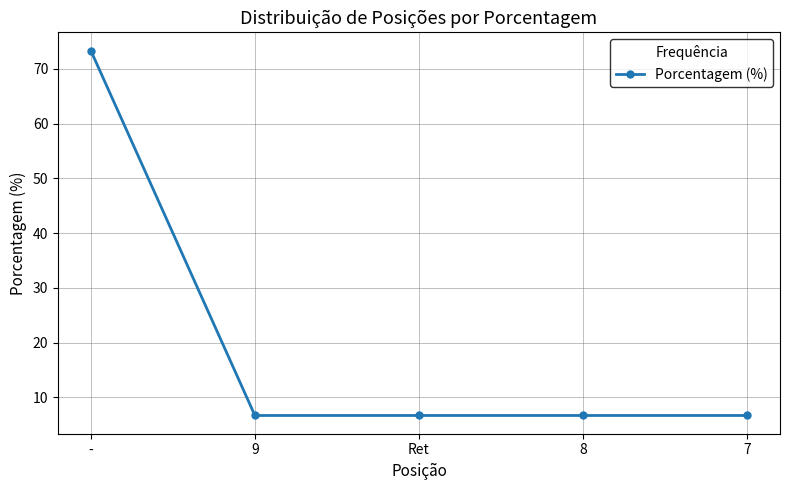

The value at 7 is 2.7. True or false?

False